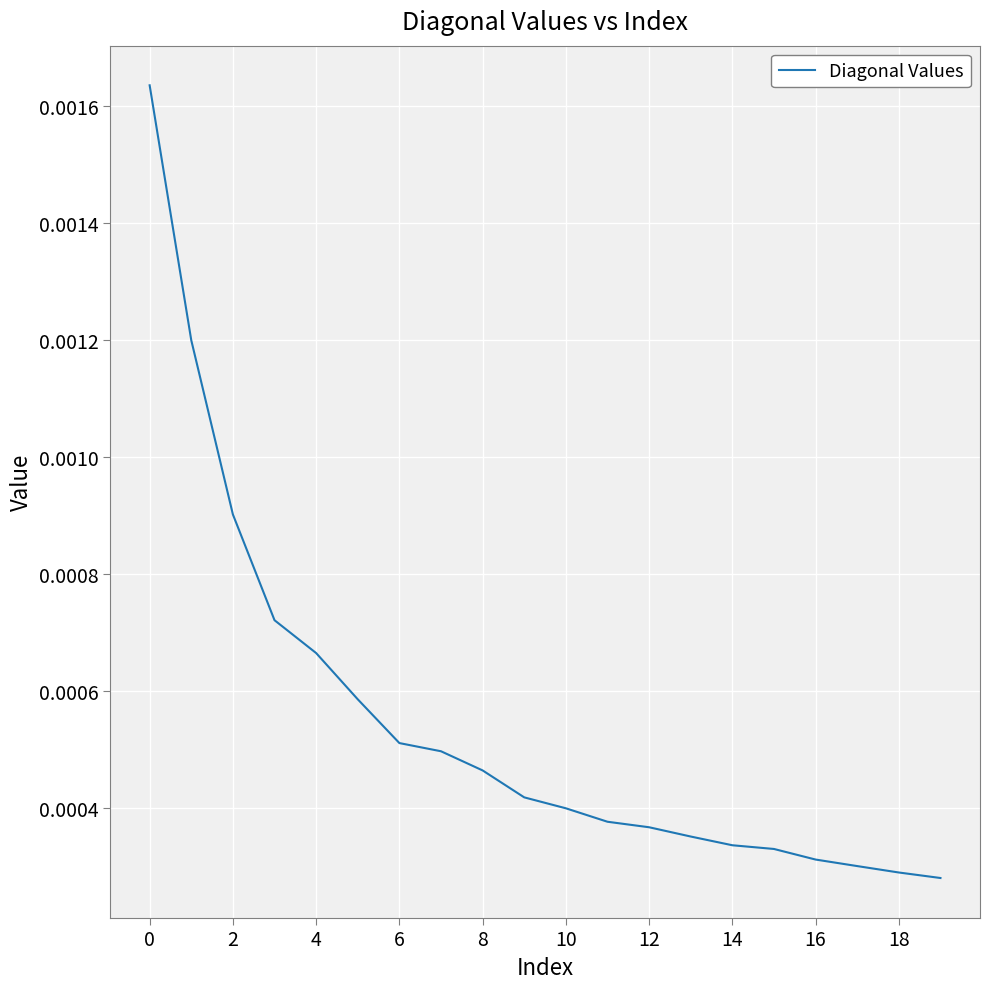

Does the chart display data point markers on the line(s)?

No